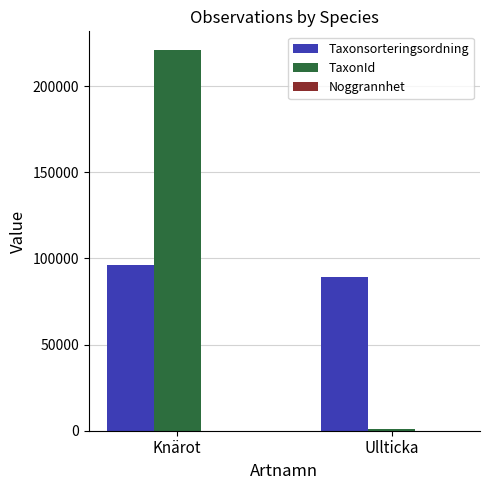

Between Knärot and Ullticka, which series saw the biggest shift?

TaxonId